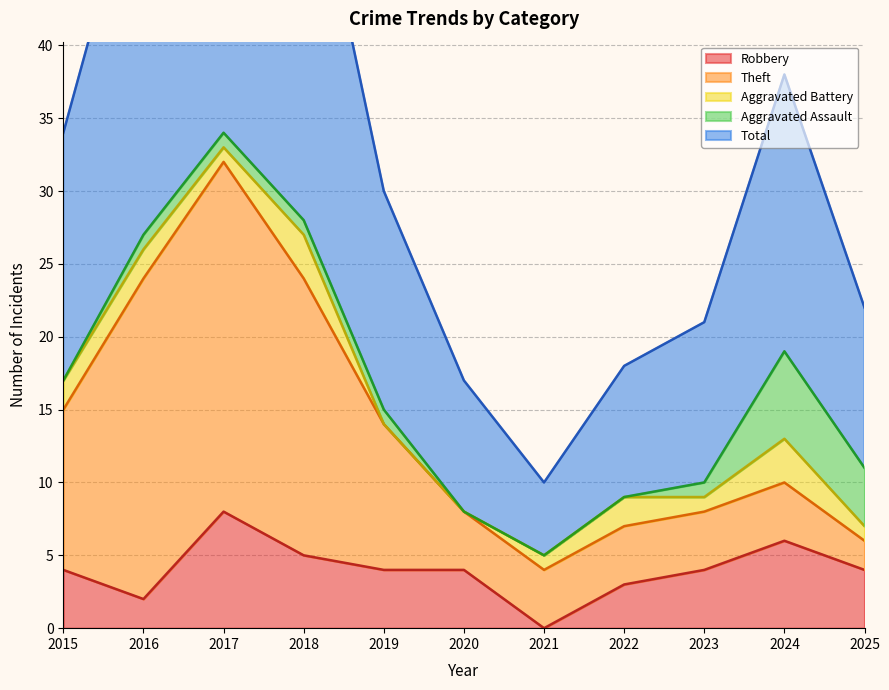

Reading right to left, extract all data points from this chart.

Robbery: 2025=4	2024=6	2023=4	2022=3	2021=0	2020=4	2019=4	2018=5	2017=8	2016=2	2015=4
Theft: 2025=2	2024=4	2023=4	2022=4	2021=4	2020=4	2019=10	2018=19	2017=24	2016=22	2015=11
Aggravated Battery: 2025=1	2024=3	2023=1	2022=2	2021=1	2020=0	2019=0	2018=3	2017=1	2016=2	2015=2
Aggravated Assault: 2025=4	2024=6	2023=1	2022=0	2021=0	2020=0	2019=1	2018=1	2017=1	2016=1	2015=0
Total: 2025=11	2024=19	2023=11	2022=9	2021=5	2020=9	2019=15	2018=28	2017=35	2016=27	2015=17